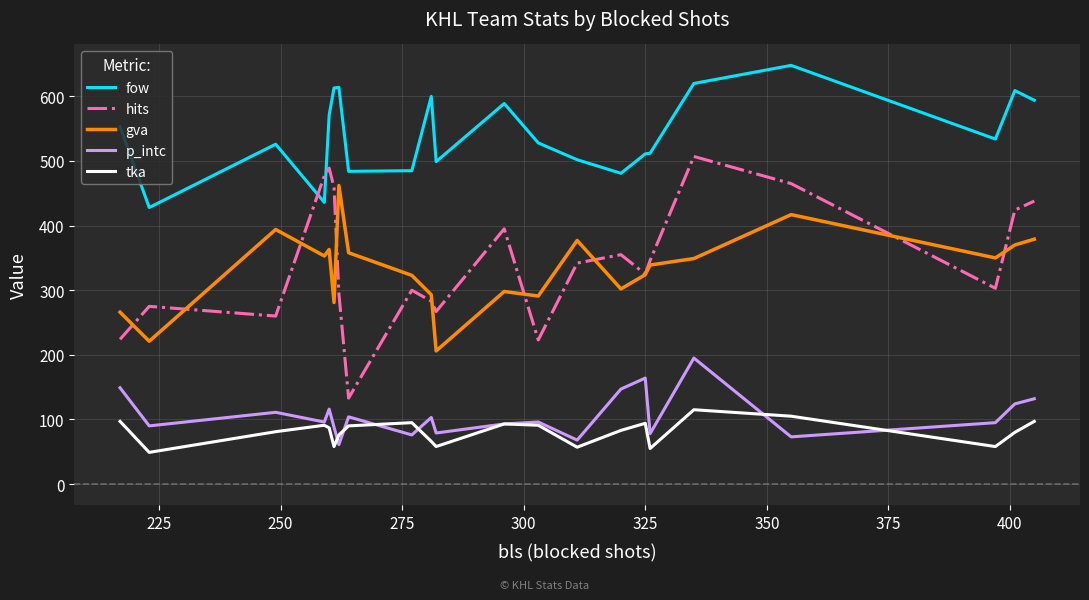

Which series has the widest spread of values?

hits